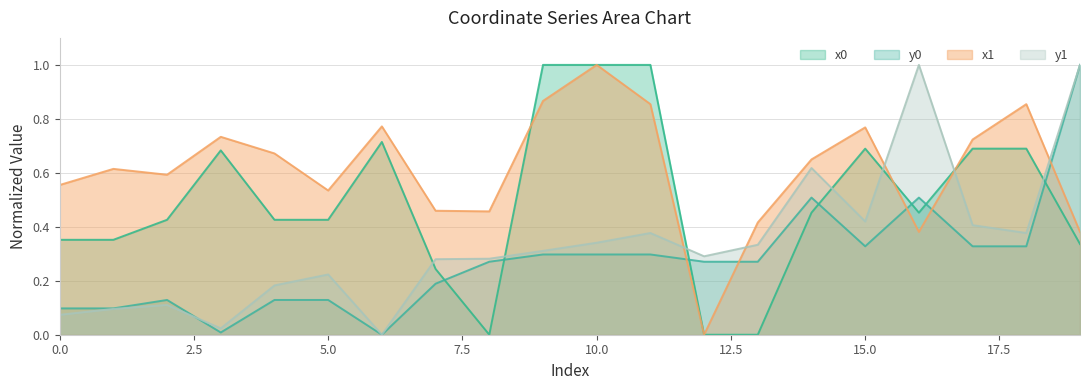

Is it true that y1 equals 0.0 at 0.0?

False